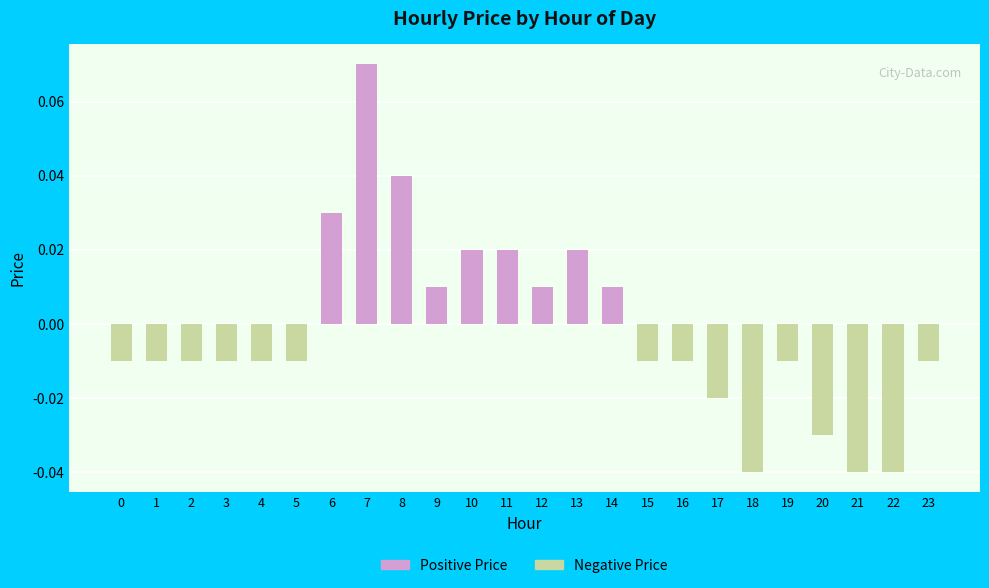

Is it true that the value at 7 is 0.1?

True